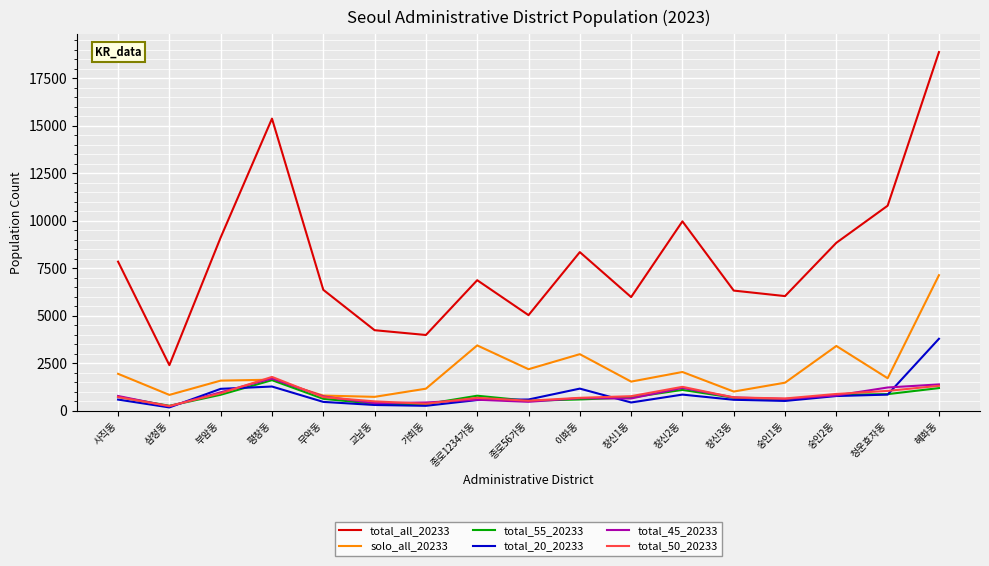

The value of total_all_20233 at 창신3동 is 6318. True or false?

True